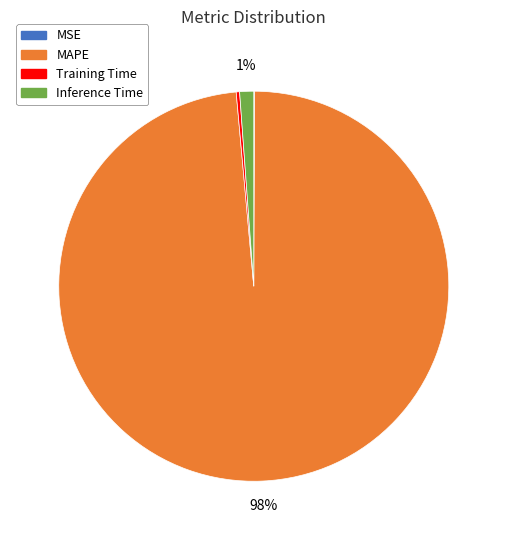

To the nearest percent, what is the average slice percentage?

25%